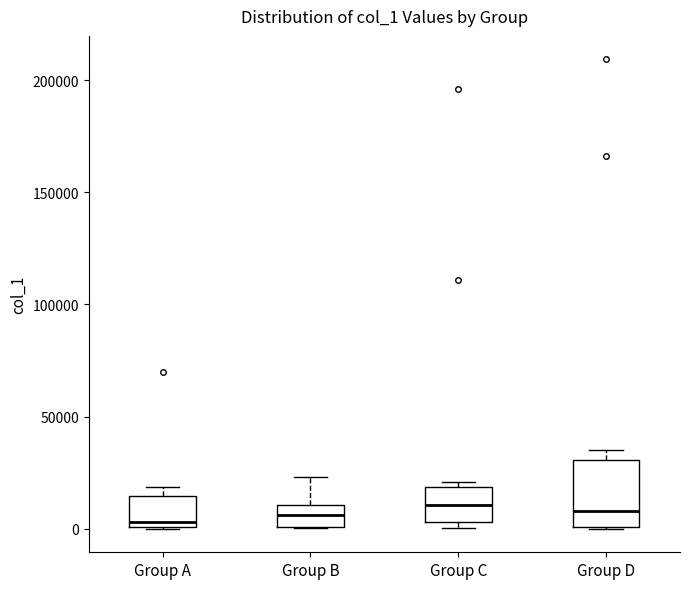

Reading left to right, transcribe this box plot: for each box, give where its median line is, the range the box spans, and where its two whiskers end, as read against the y-axis. The values are not printed on the chart, so give them approximately, as read against the axis.

Group A: median 5000, box 0 to 15000, whiskers 0 to 20000
Group B: median 5000, box 0 to 10000, whiskers 0 to 25000
Group C: median 10000, box 5000 to 20000, whiskers 0 to 20000 (just above the box's upper edge)
Group D: median 10000, box 0 to 30000, whiskers 0 to 35000